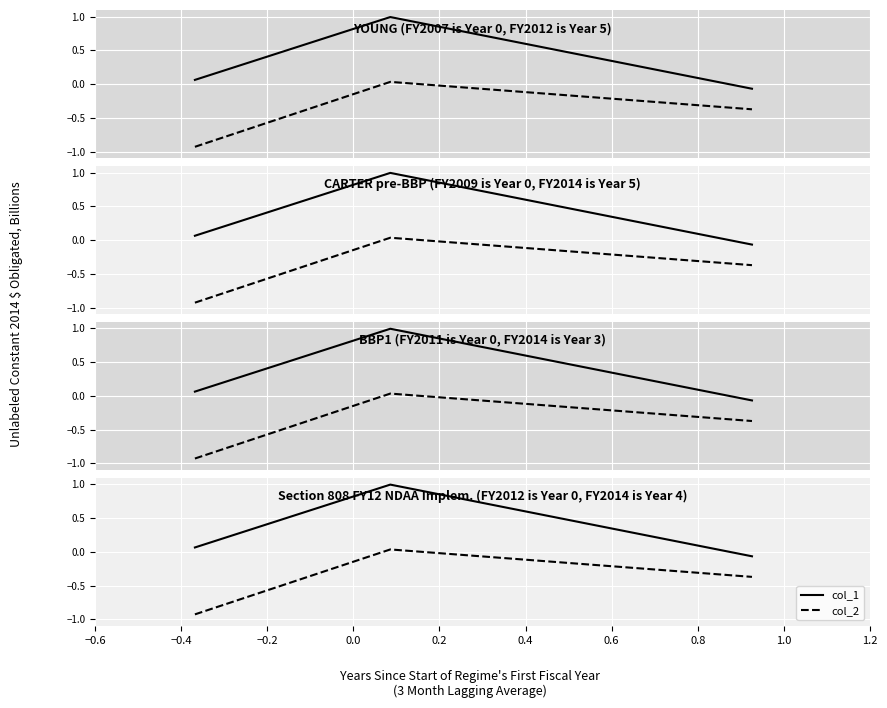

Rank the series by their maximum value, from lowest to highest.

col_2, col_1